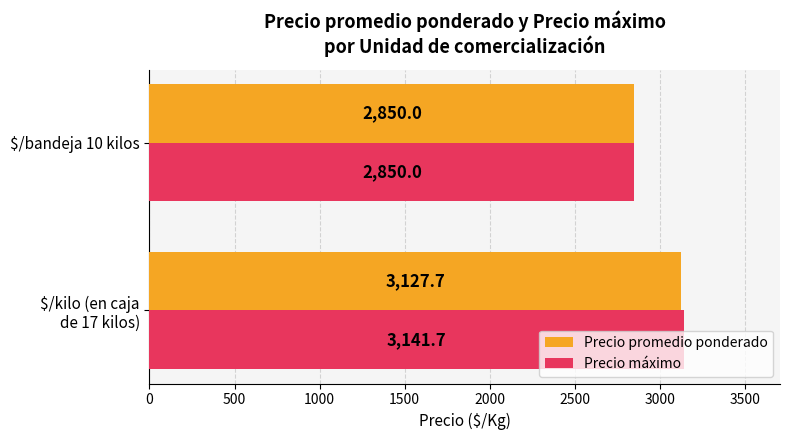

Where is Precio promedio ponderado nearest to the value 2988?

$/bandeja 10 kilos